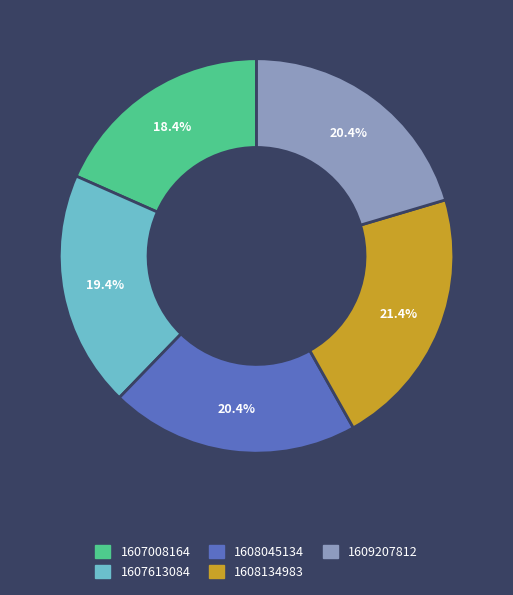

True or false: 1607008164 accounts for 25% of the total.

False